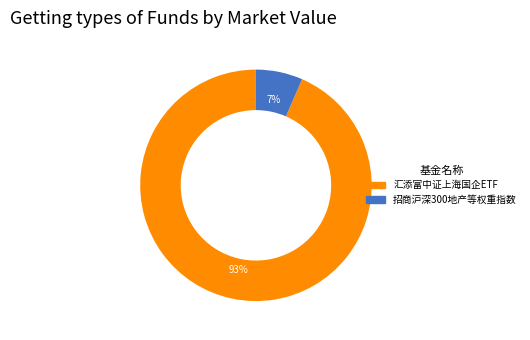

What is the largest slice in the pie chart?

汇添富中证上海国企ETF